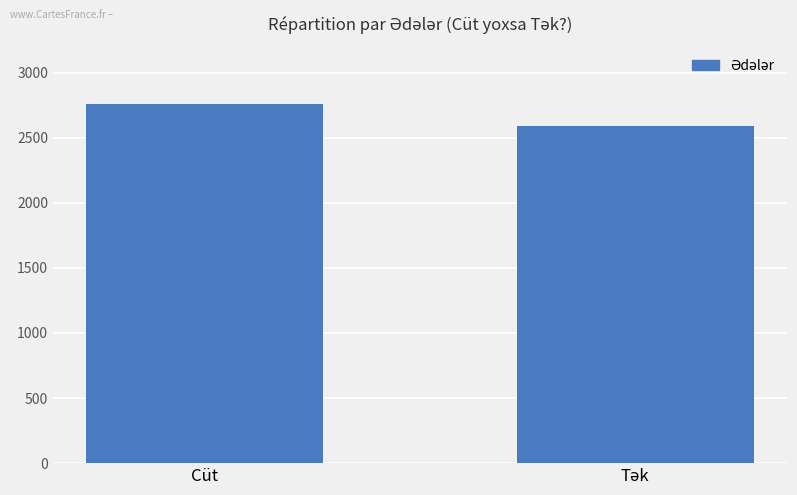

True or false: the data shows 4681 at Cüt.

False